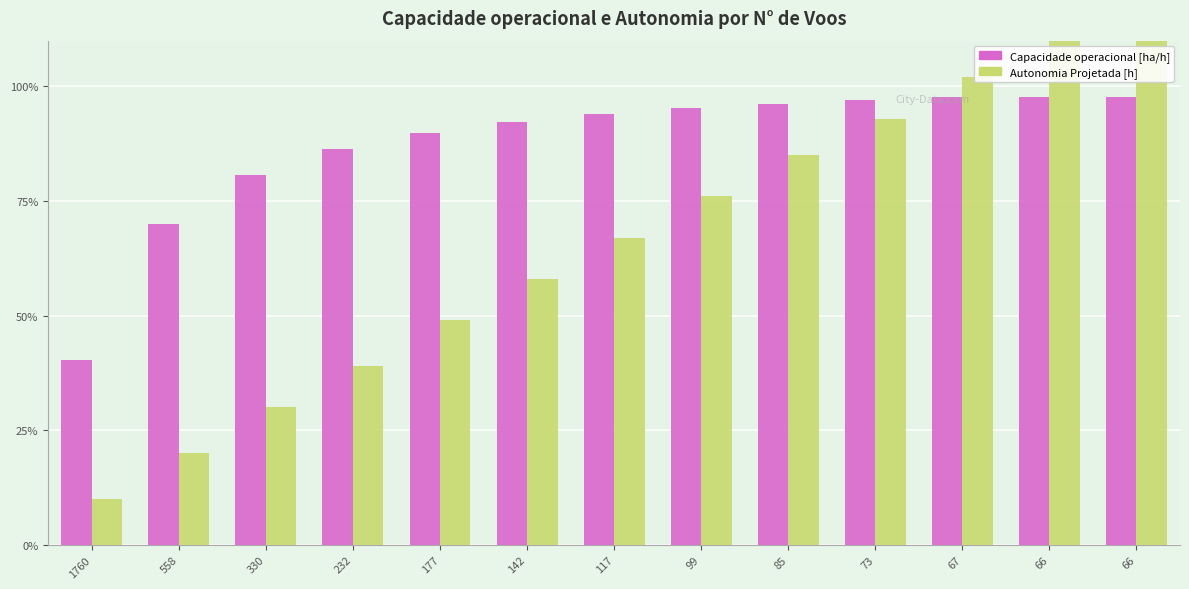

Which series changed the most between 73 and 66?

Autonomia Projetada [h]